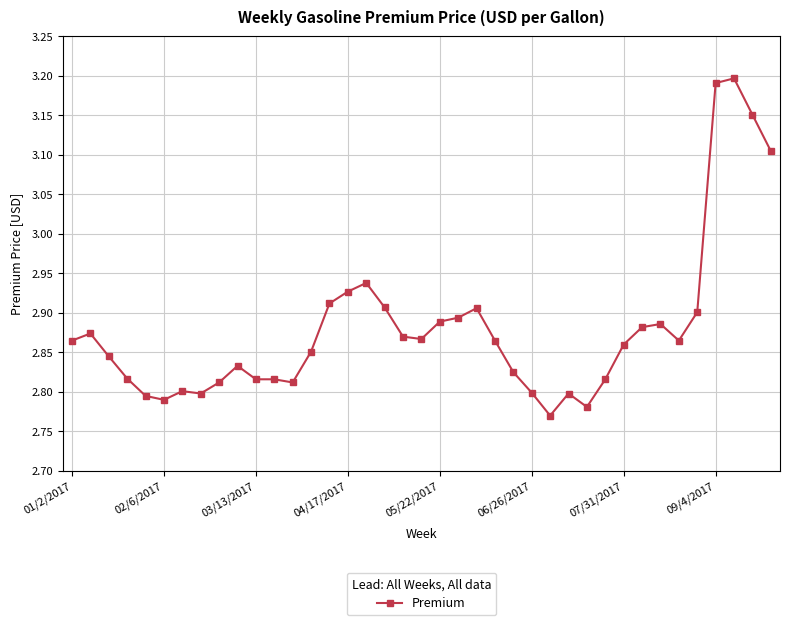

Count the values in the range 2 to 3.

35